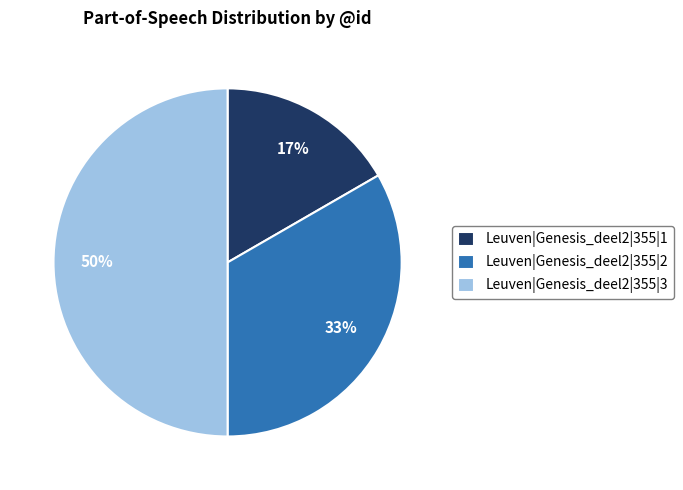

Is Leuven|Genesis_deel2|355|1 the majority of the pie?

No